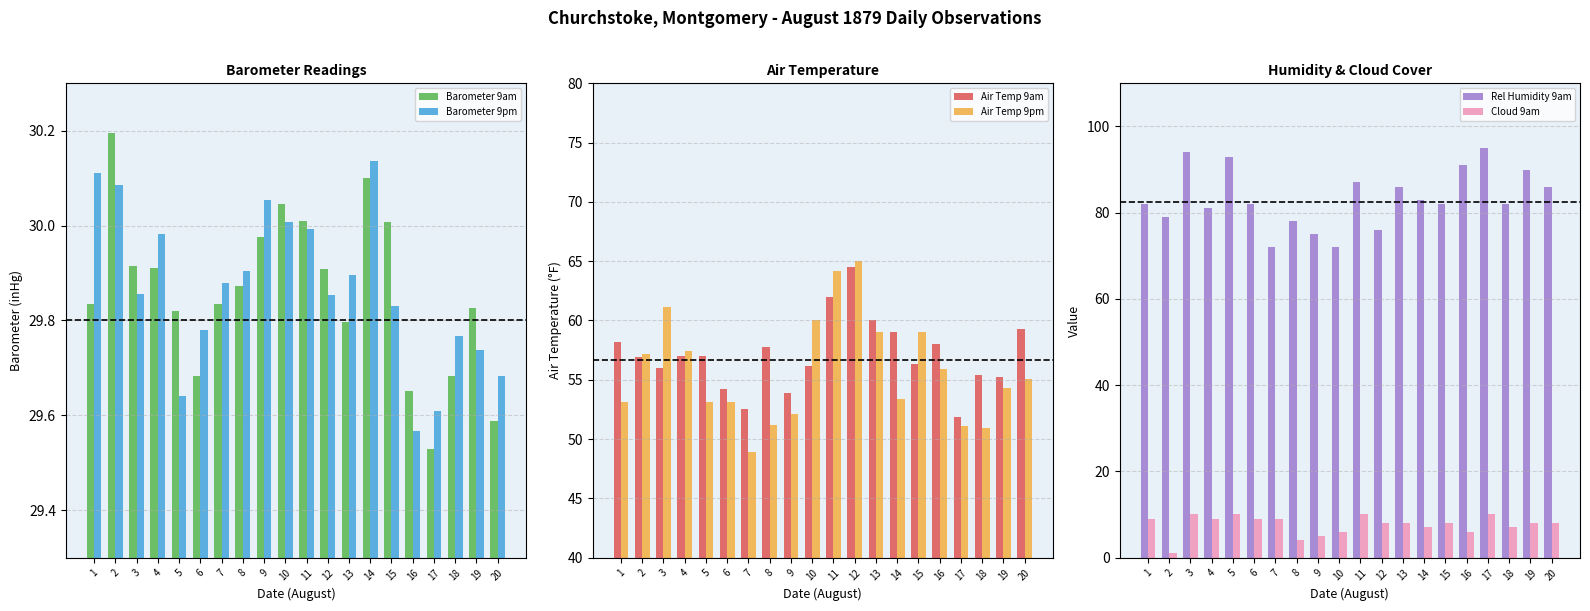

What is the value of the Air Temp 9pm bar at the 3rd from the left?

61.1